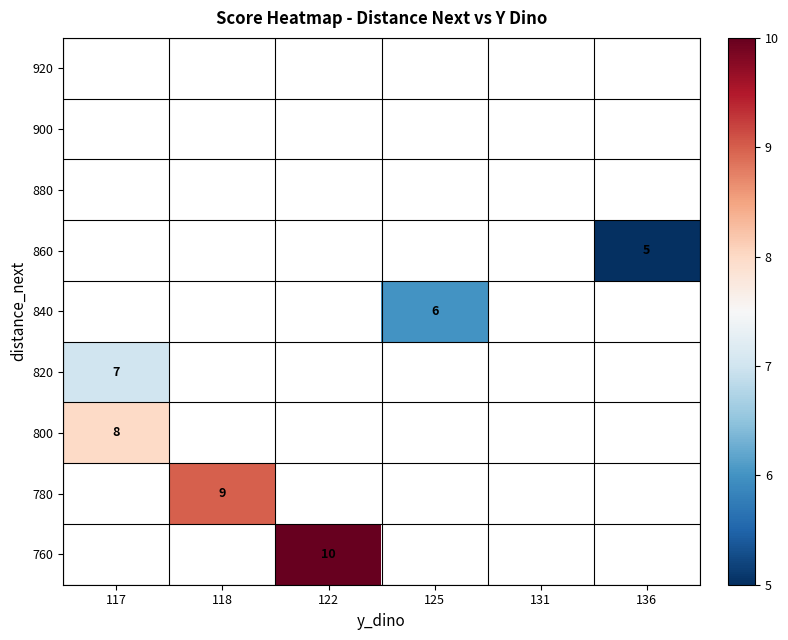

How many categories are shown in the chart?

6